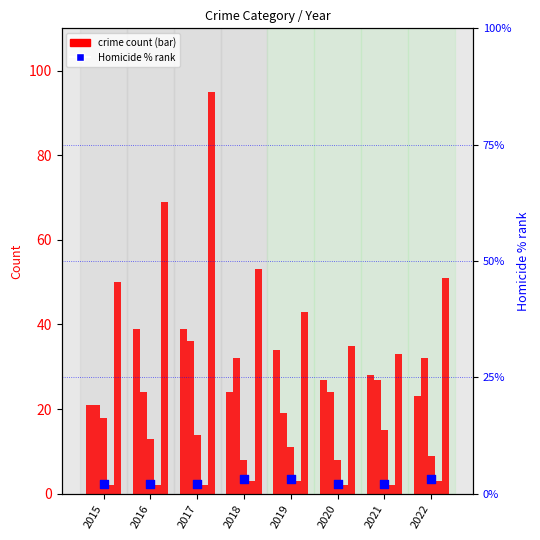

At which category is the sum across all series the highest?

2017